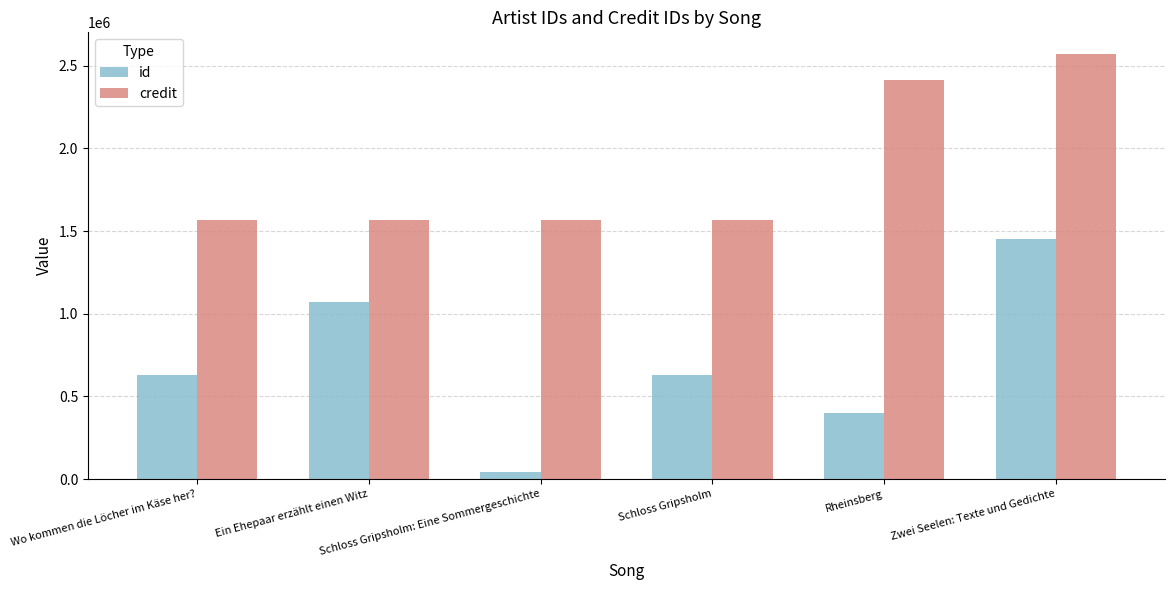

What is the sum of the credit values at Ein Ehepaar erzählt einen Witz and Zwei Seelen: Texte und Gedichte?

4142718